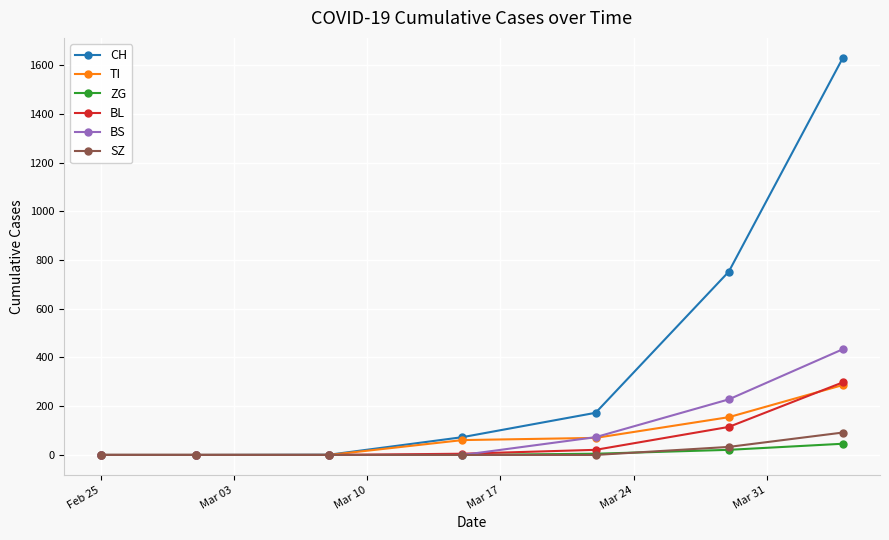

Which series has the largest range (max minus min)?

CH